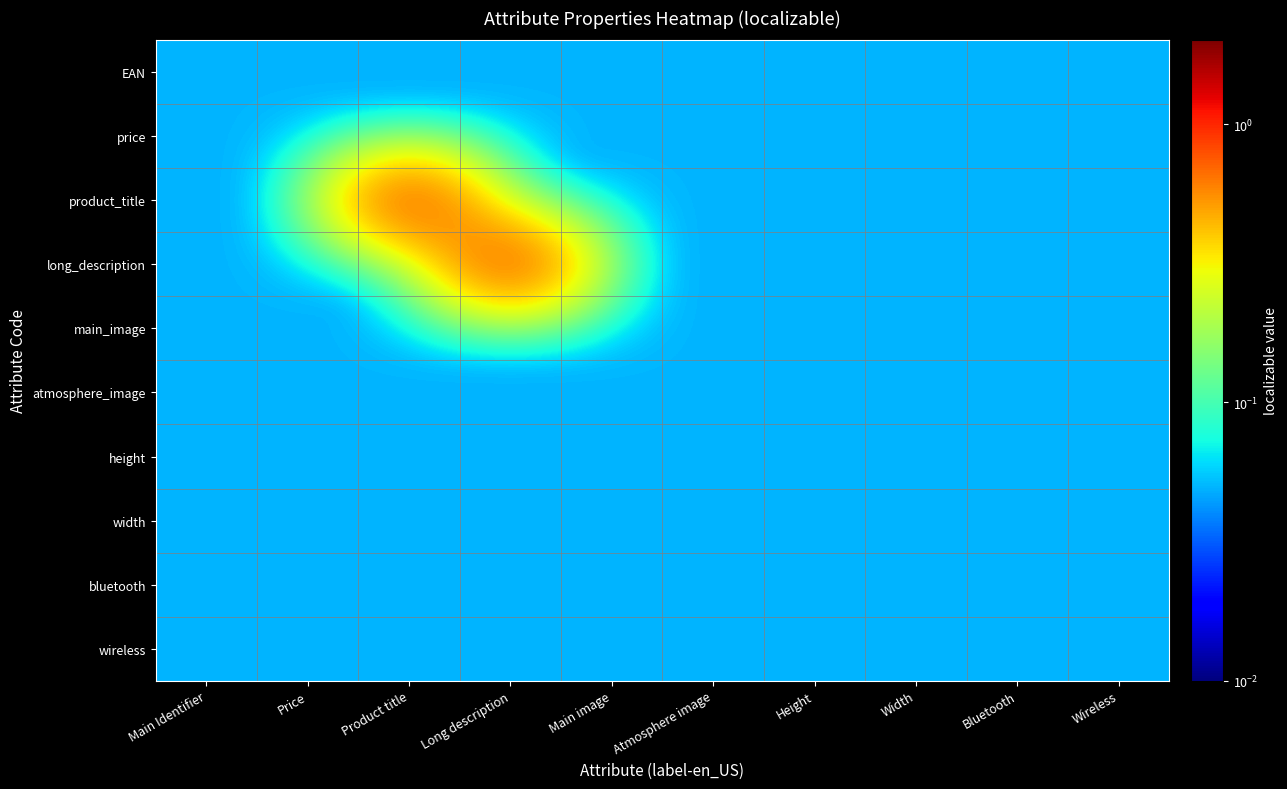

Reading left to right, list all the values displayed in this chart.

EAN: Main Identifier=0.1	Price=0.1	Product title=0.1	Long description=0.1	Main image=0.1	Atmosphere image=0.1	Height=0.1	Width=0.1	Bluetooth=0.1	Wireless=0.1
price: Main Identifier=0.1	Price=0.1	Product title=0.1	Long description=0.1	Main image=0.1	Atmosphere image=0.1	Height=0.1	Width=0.1	Bluetooth=0.1	Wireless=0.1
product_title: Main Identifier=0.1	Price=0.1	Product title=1.1	Long description=0.1	Main image=0.1	Atmosphere image=0.1	Height=0.1	Width=0.1	Bluetooth=0.1	Wireless=0.1
long_description: Main Identifier=0.1	Price=0.1	Product title=0.1	Long description=1.1	Main image=0.1	Atmosphere image=0.1	Height=0.1	Width=0.1	Bluetooth=0.1	Wireless=0.1
main_image: Main Identifier=0.1	Price=0.1	Product title=0.1	Long description=0.1	Main image=0.1	Atmosphere image=0.1	Height=0.1	Width=0.1	Bluetooth=0.1	Wireless=0.1
atmosphere_image: Main Identifier=0.1	Price=0.1	Product title=0.1	Long description=0.1	Main image=0.1	Atmosphere image=0.1	Height=0.1	Width=0.1	Bluetooth=0.1	Wireless=0.1
height: Main Identifier=0.1	Price=0.1	Product title=0.1	Long description=0.1	Main image=0.1	Atmosphere image=0.1	Height=0.1	Width=0.1	Bluetooth=0.1	Wireless=0.1
width: Main Identifier=0.1	Price=0.1	Product title=0.1	Long description=0.1	Main image=0.1	Atmosphere image=0.1	Height=0.1	Width=0.1	Bluetooth=0.1	Wireless=0.1
bluetooth: Main Identifier=0.1	Price=0.1	Product title=0.1	Long description=0.1	Main image=0.1	Atmosphere image=0.1	Height=0.1	Width=0.1	Bluetooth=0.1	Wireless=0.1
wireless: Main Identifier=0.1	Price=0.1	Product title=0.1	Long description=0.1	Main image=0.1	Atmosphere image=0.1	Height=0.1	Width=0.1	Bluetooth=0.1	Wireless=0.1